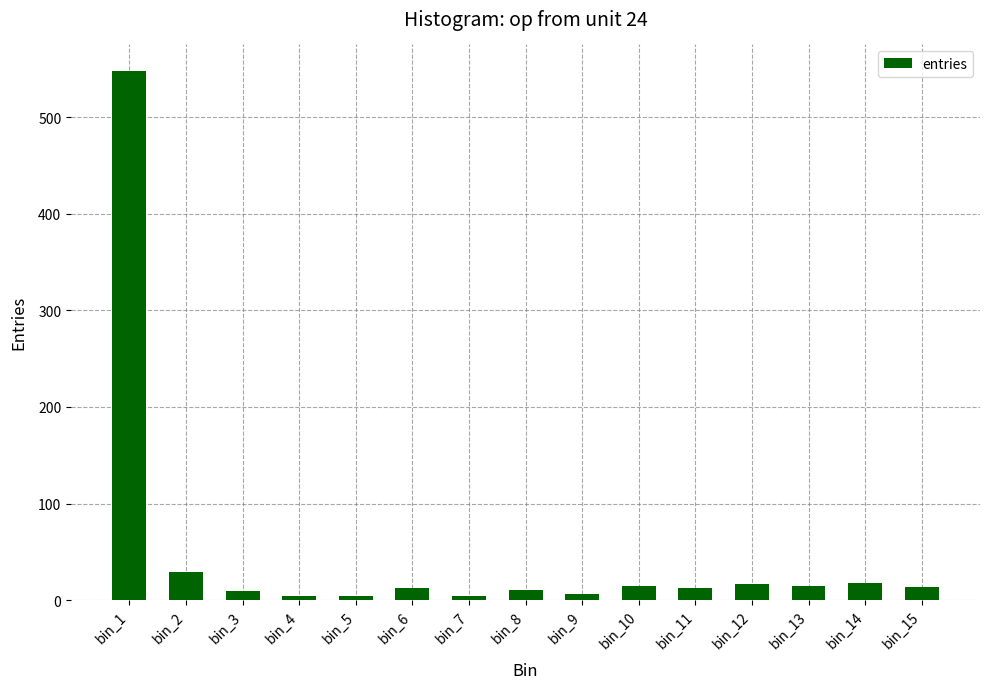

Are the bars horizontal?

No